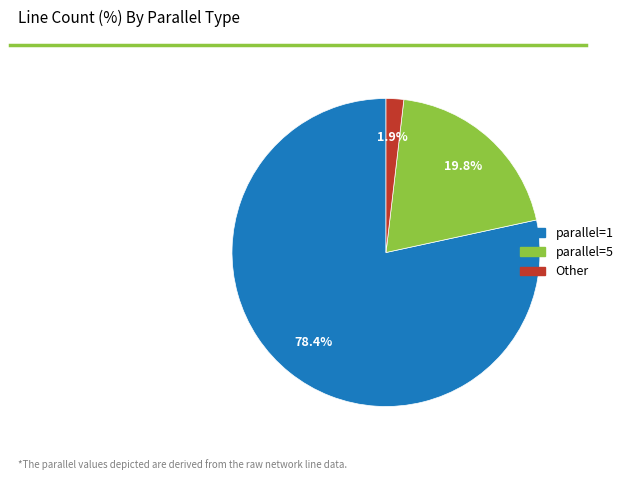

How many segments does this pie chart have?

3